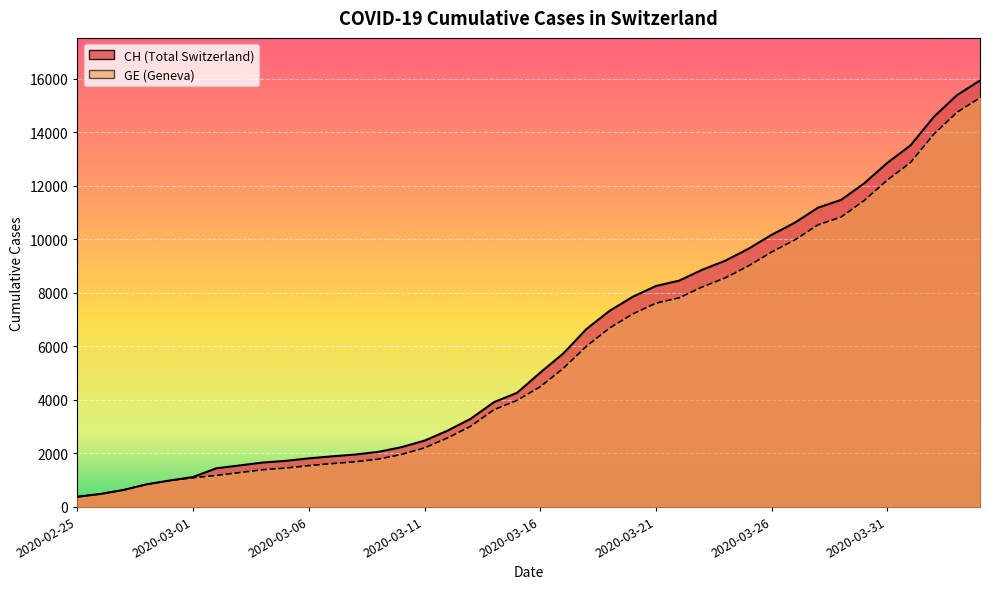

At which label does CH first exceed 5012?

2020-03-17